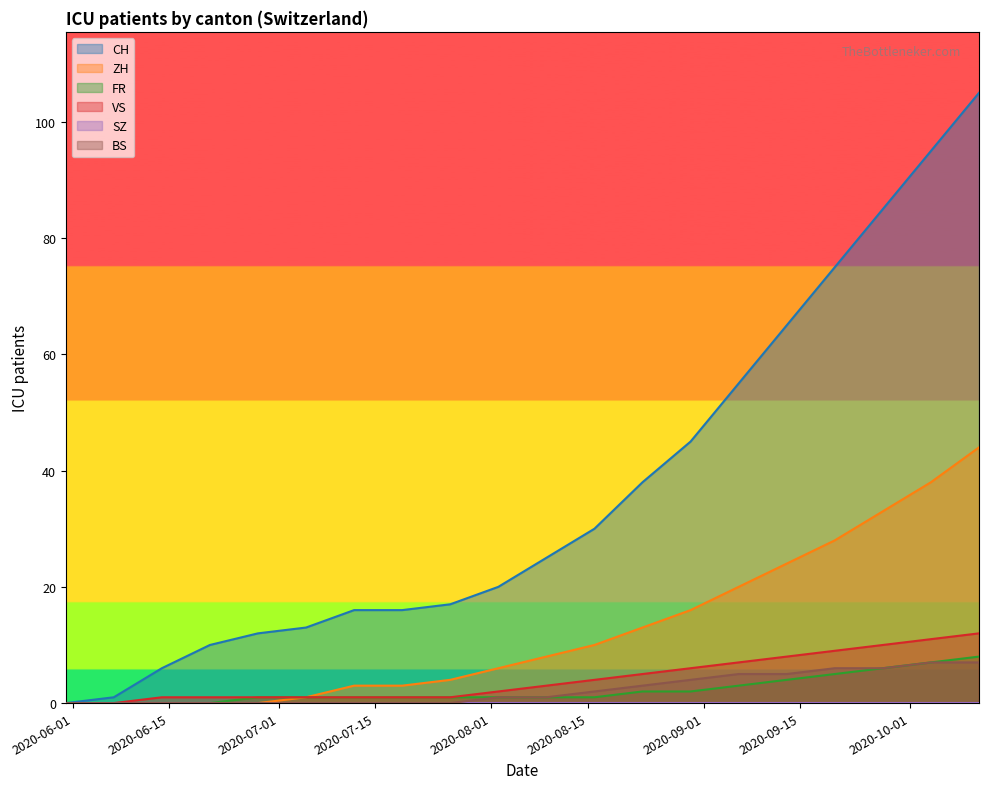

What is the label of the 15th point from the left?

2020-09-06